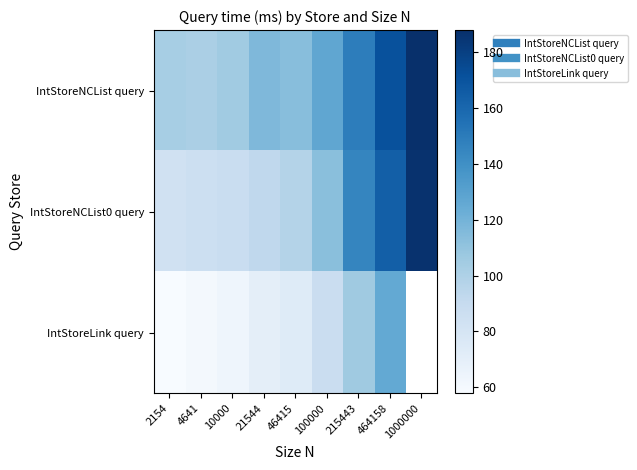

What is the approximate value of IntStoreLink query at 21544?

70.4